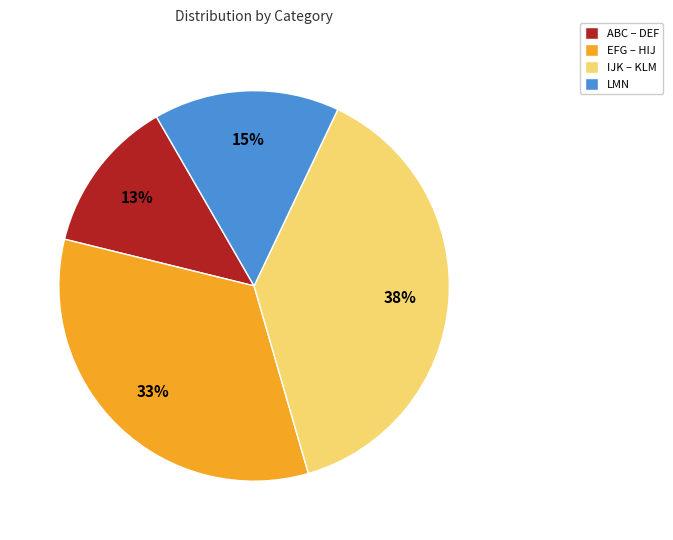

What is the ratio of the value at IJK – KLM to the value at EFG – HIJ?

1.2